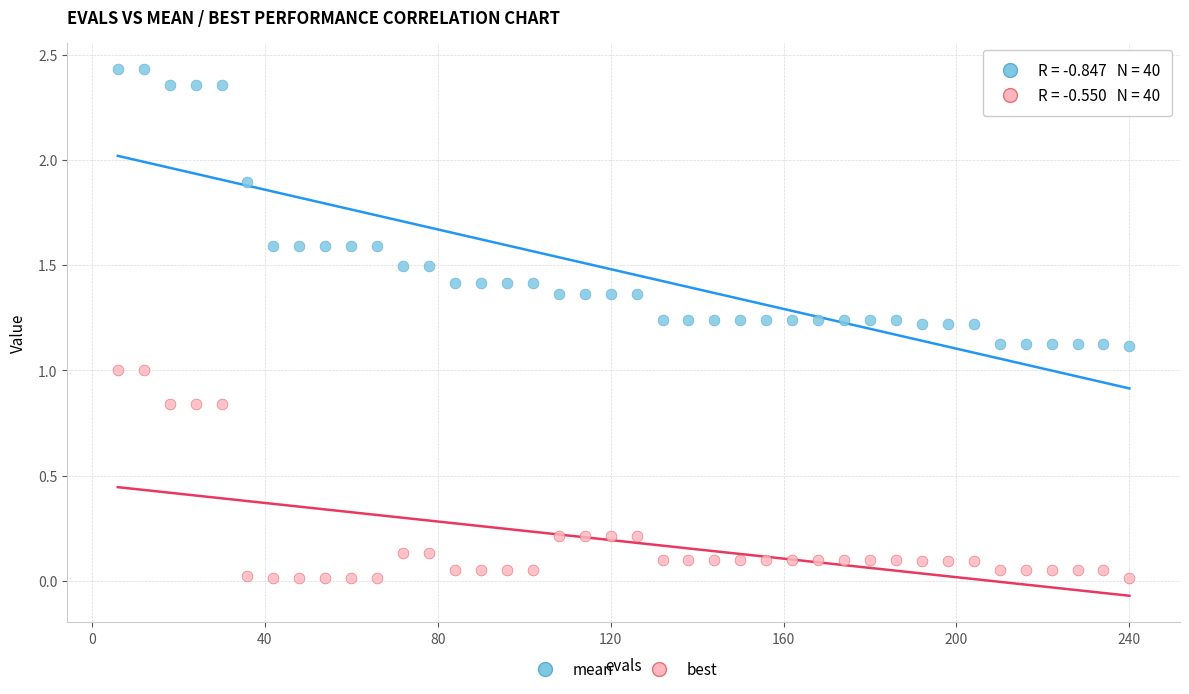

Which series reaches the maximum Y coordinate?

mean